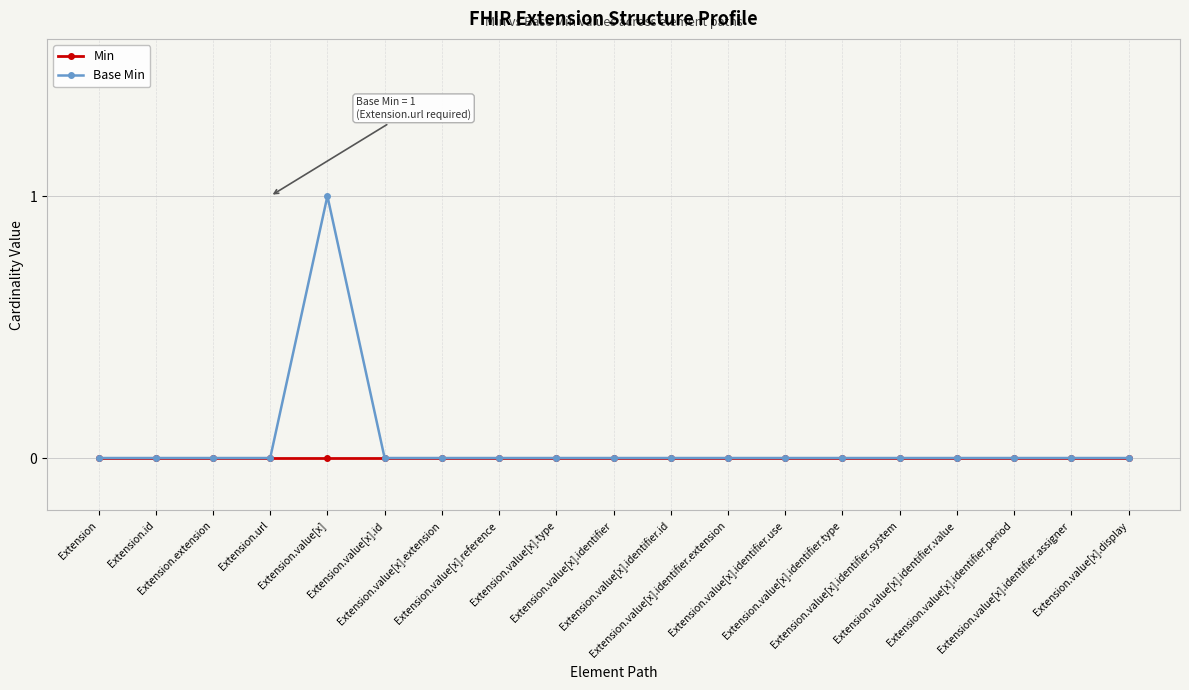

List the series in order of their peak value, lowest first.

Min, Base Min